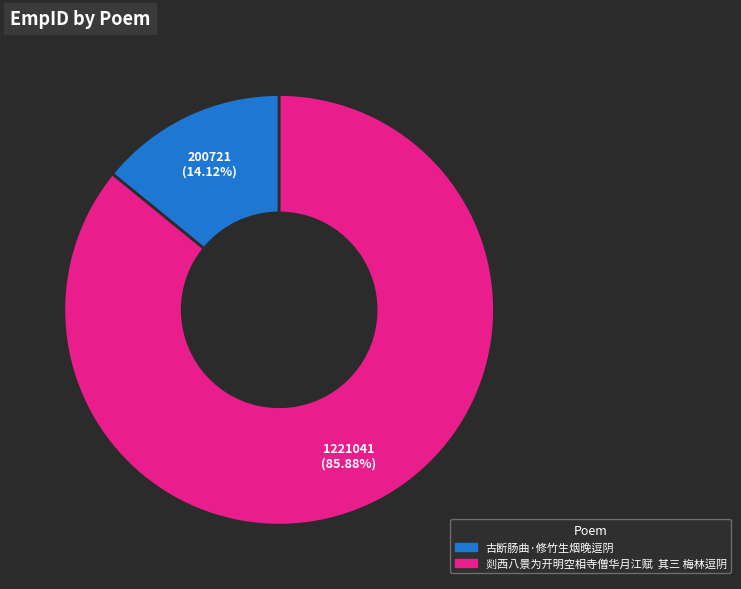

Which category accounts for the majority?

剡西八景为开明空相寺僧华月江赋 其三 梅林逗阴